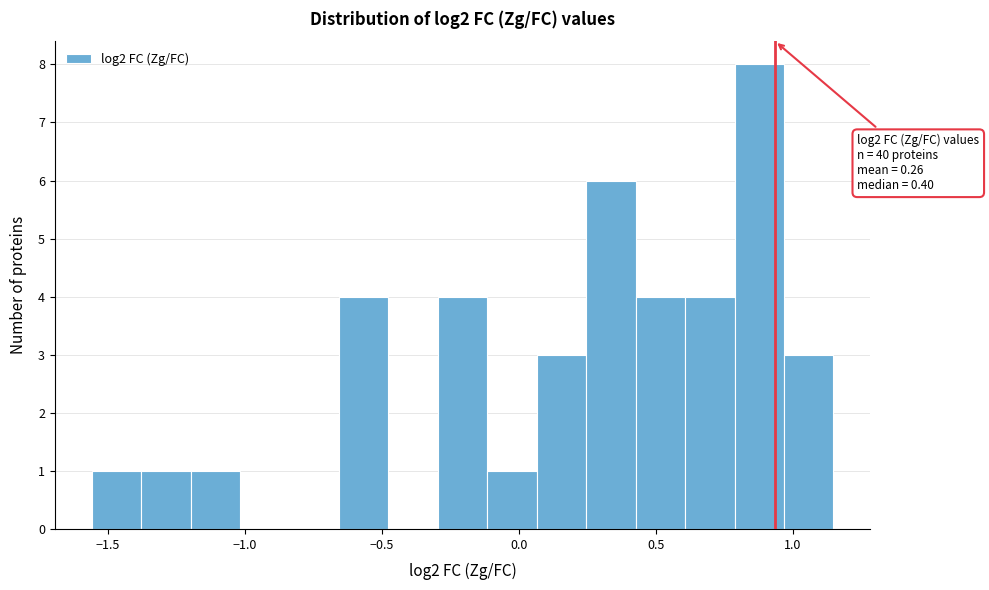

Read against the x-axis, roughly where is the centre of the tallest bar?

0.90